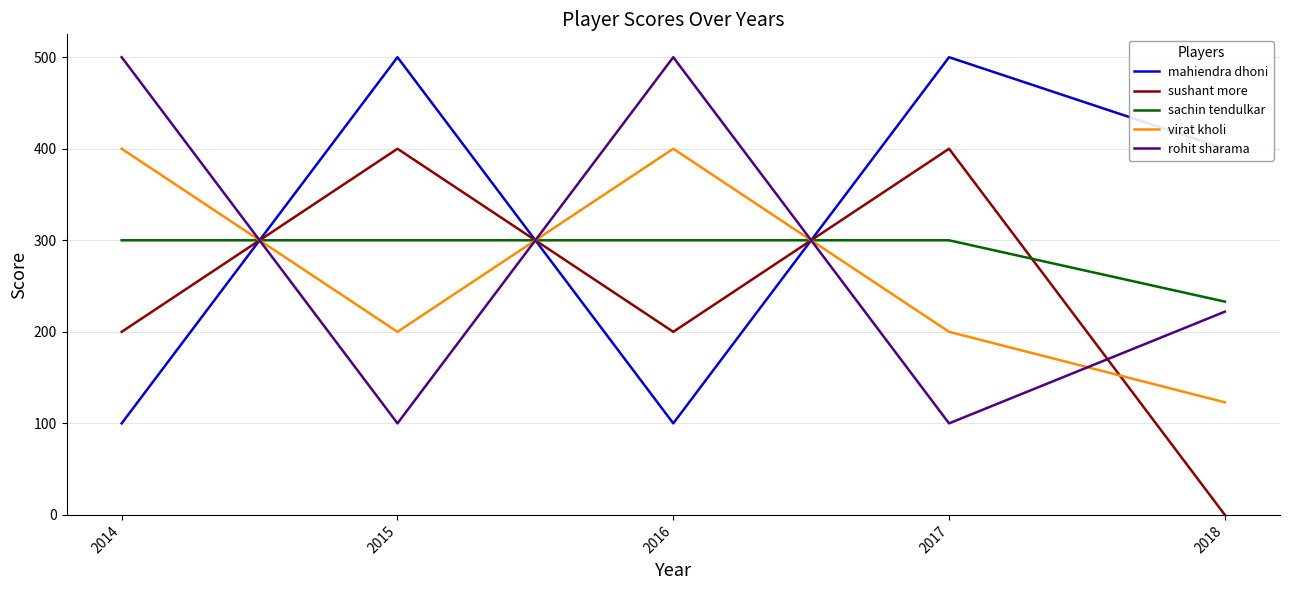

What is the greatest value displayed?

500